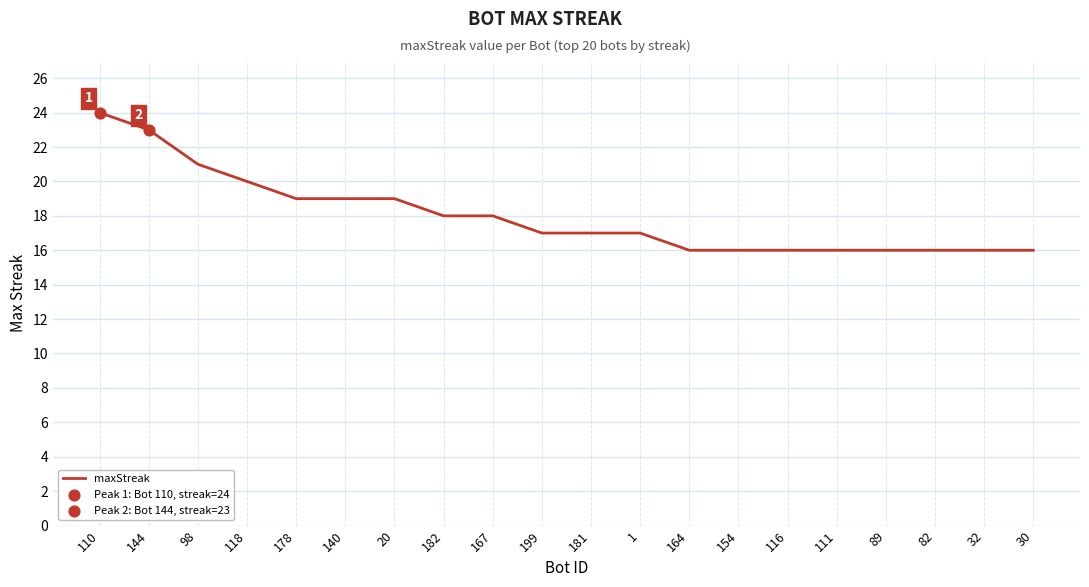

What is the change in value from 118 to 167?

-2